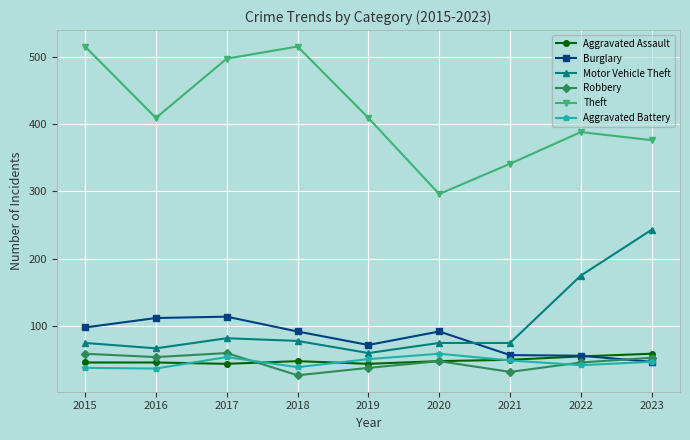

What is the value of the Robbery point at the 3rd from the left?

60